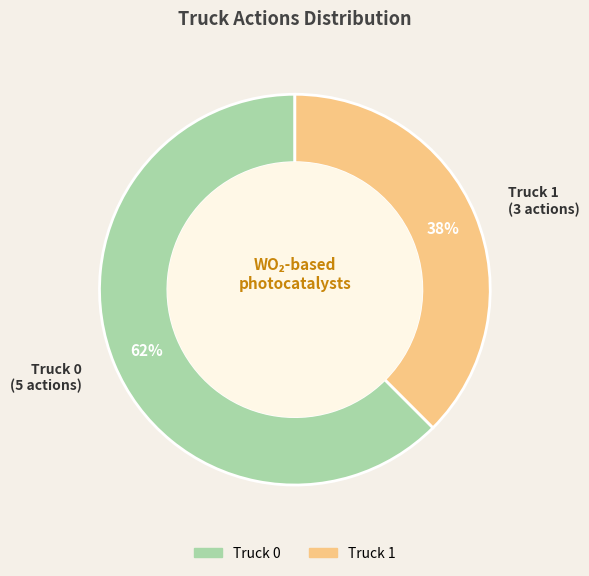

Rank the categories by value from highest to lowest.

Truck 0, Truck 1